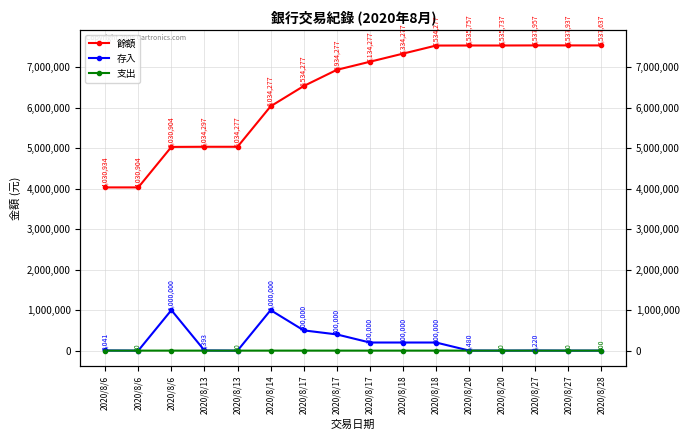

What is the average value of the 餘額 series?

6397000